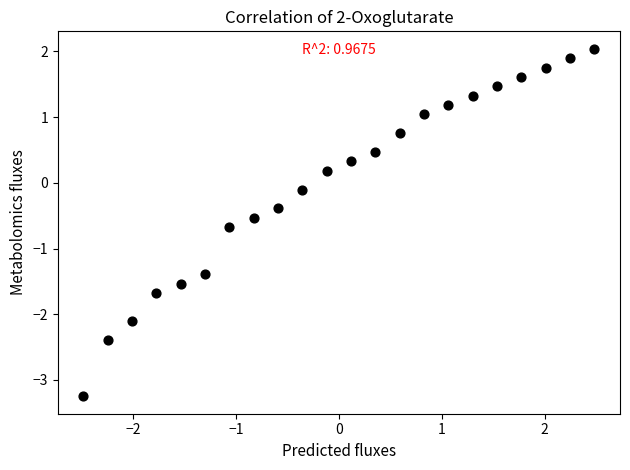

What is the range of X values (max minus min)?

5.0